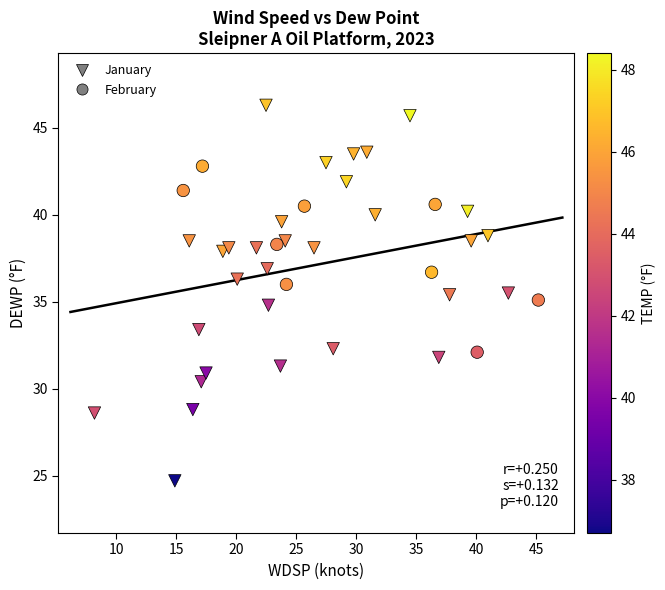

Which series has the widest spread of Y values?

January